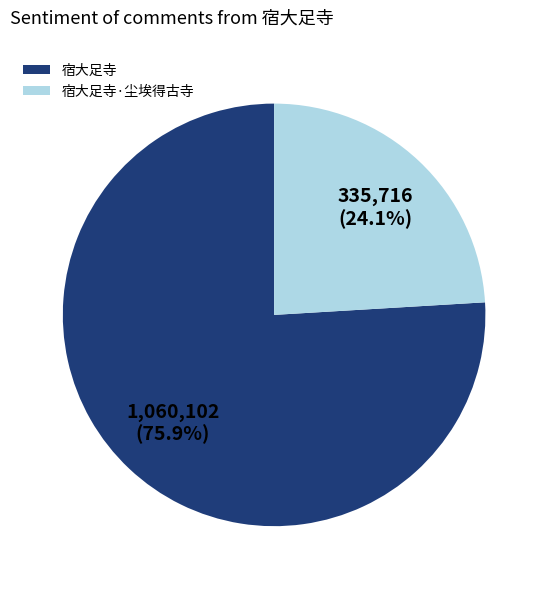

What percentage is NOT represented by 宿大足寺·尘埃得古寺?

75.9%